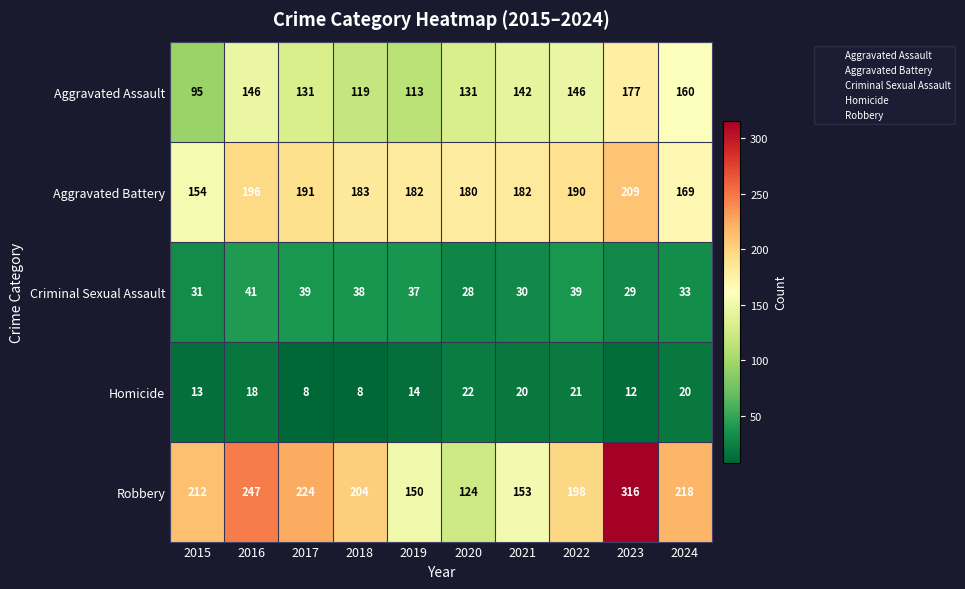

What is the smallest value displayed?

8